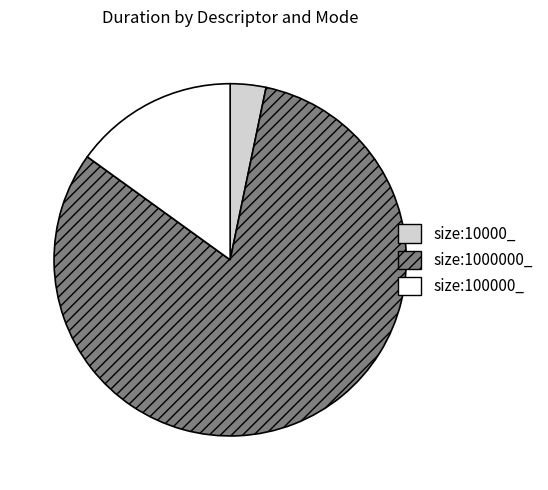

How many segments does this pie chart have?

3